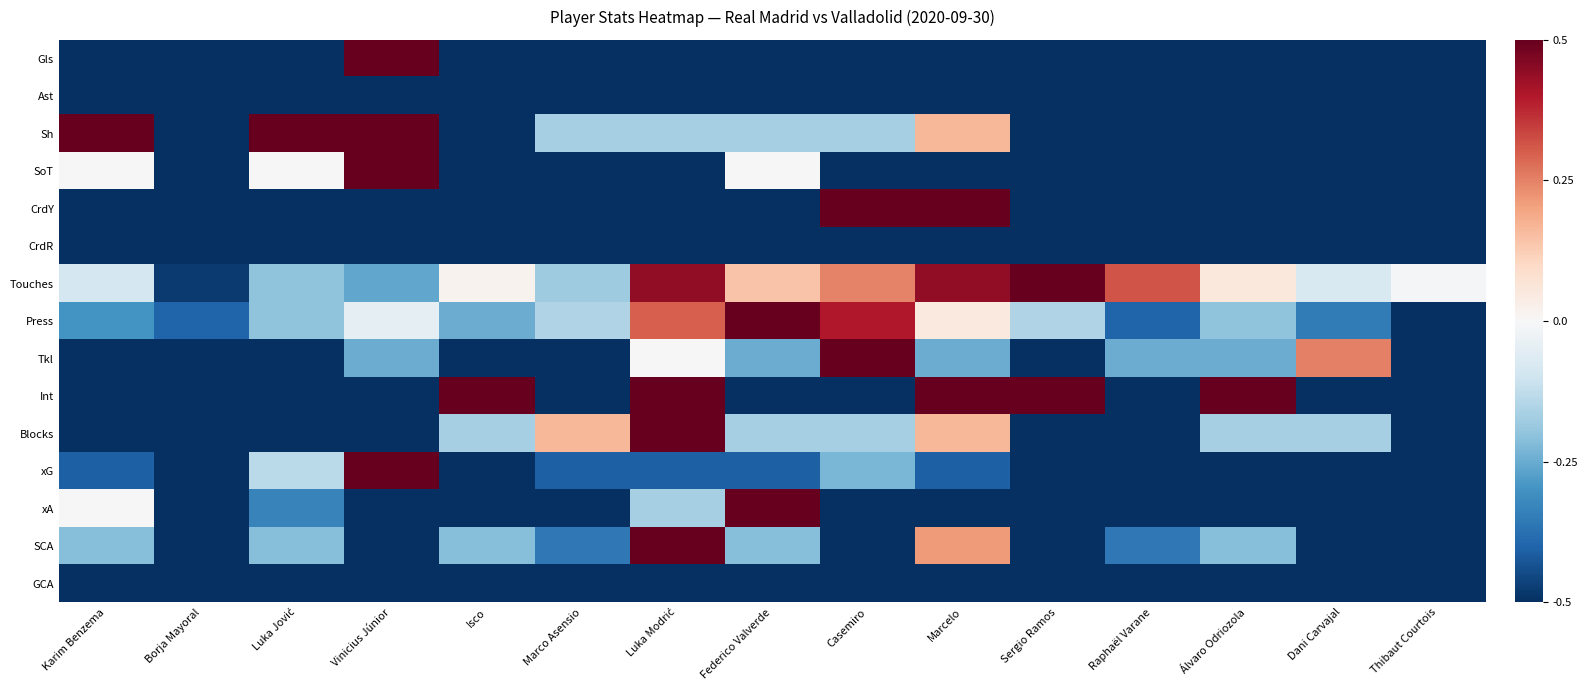

Rank the series by their maximum value, from highest to lowest.

Gls, Sh, SoT, CrdY, Touches, Press, Tkl, Int, Blocks, xG, xA, SCA, Ast, CrdR, GCA